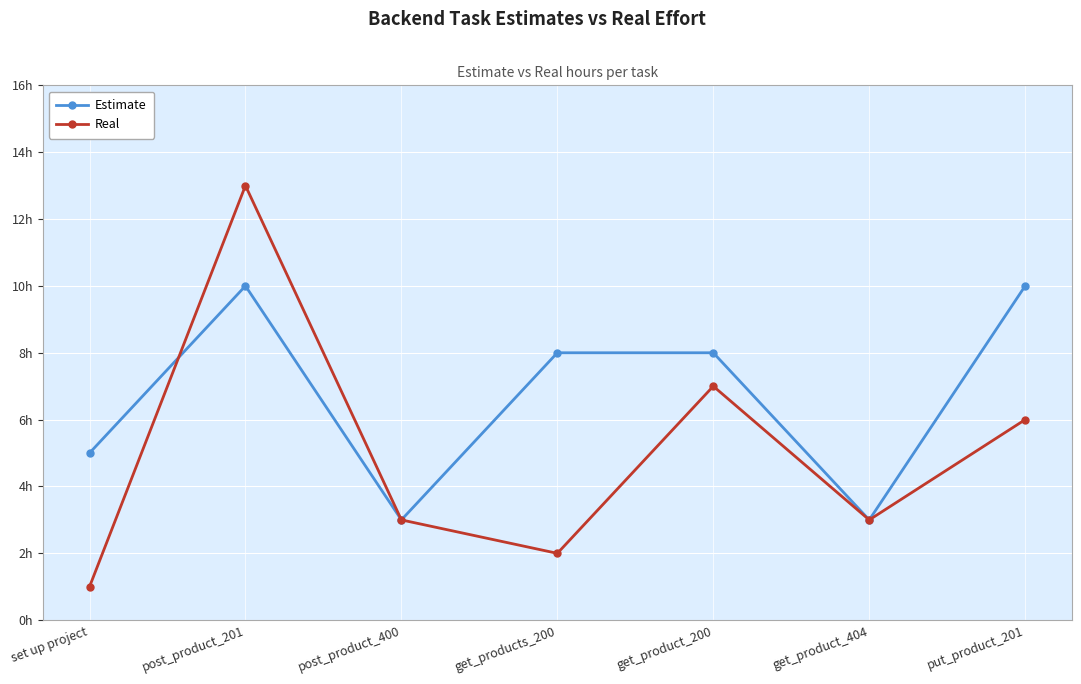

What is the sum of all Real values?

35